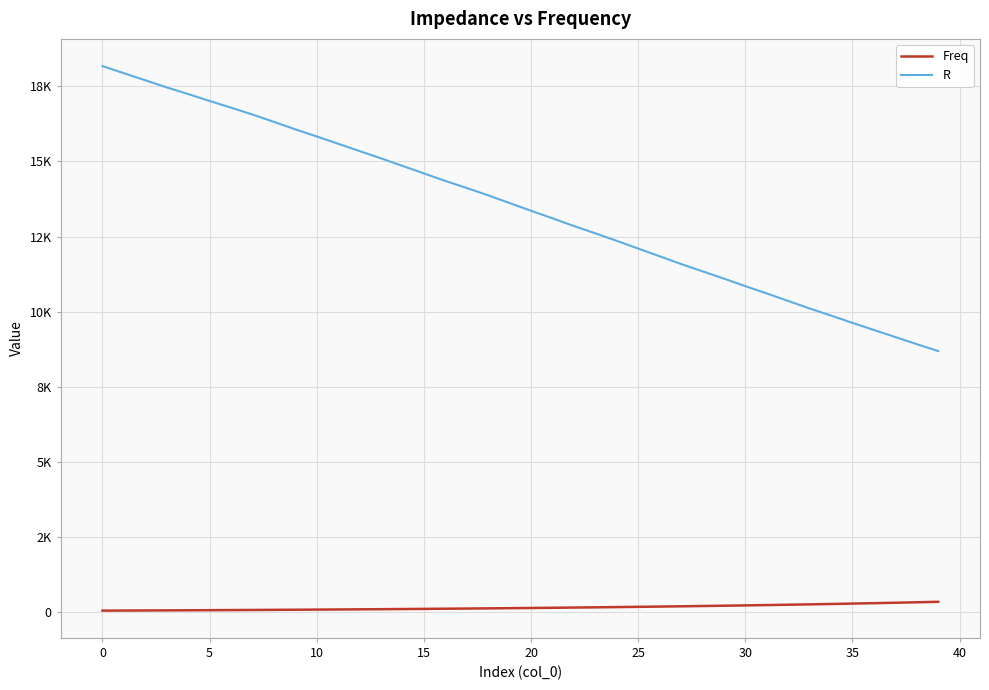

What is the label of the 27th point from the left?

26